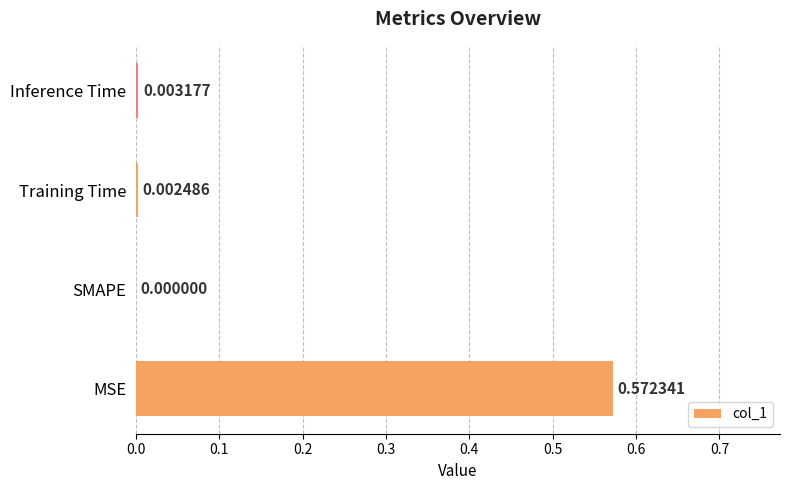

At which label is the value closest to 0?

SMAPE